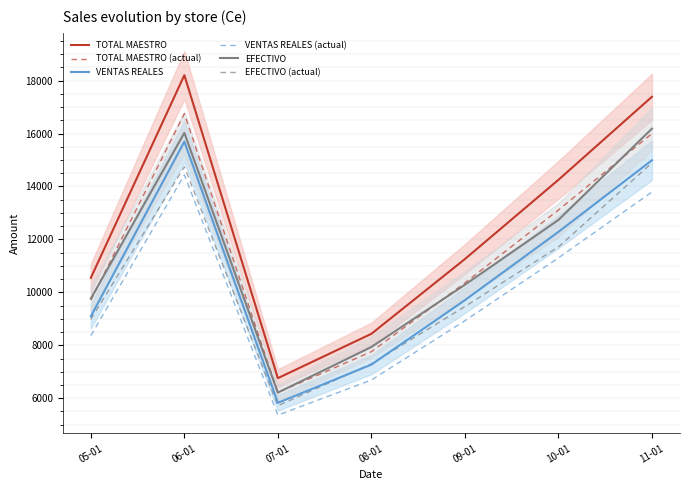

Reading left to right, transcribe all the data shown in this chart.

TOTAL MAESTRO: 10547.0	18204.0	6759.0	8434.0	11258.0	14250.0	17388.0
TOTAL MAESTRO (actual): 9703.2	16747.7	6218.3	7759.3	10357.4	13110.0	15997.0
VENTAS REALES: 9092.1	15693.0	5826.7	7270.5	9705.2	12284.4	14989.5
VENTAS REALES (actual): 8364.8	14437.6	5360.6	6688.9	8928.7	11301.6	13790.4
EFECTIVO: 9763.0	16025.0	6214.0	7936.0	10287.0	12735.0	16184.0
EFECTIVO (actual): 8982.0	14743.0	5716.9	7301.1	9464.0	11716.2	14889.3